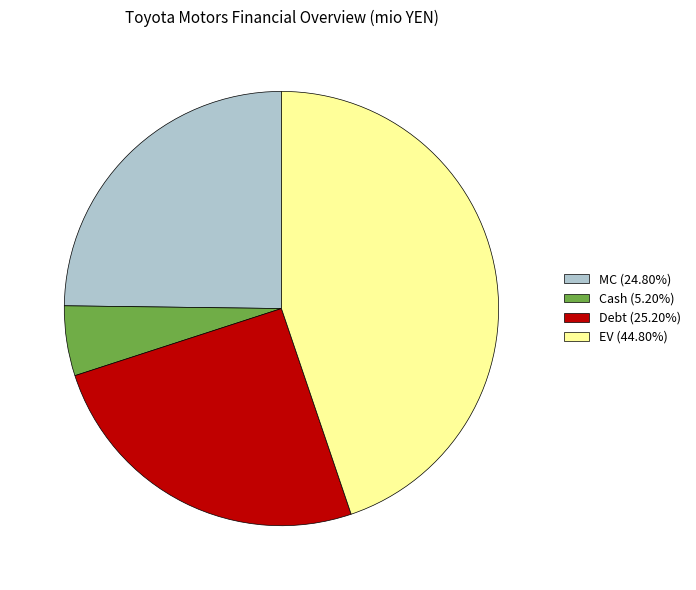

Does any single category account for the majority?

No